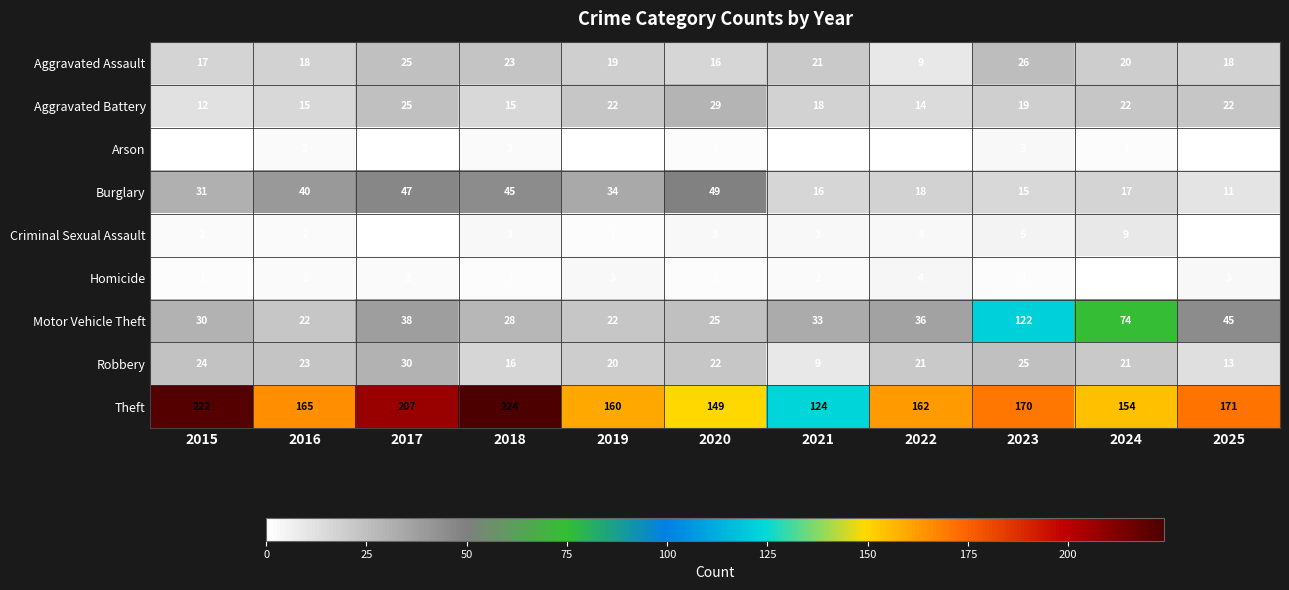

Is it true that Motor Vehicle Theft equals 122 at 2023?

True